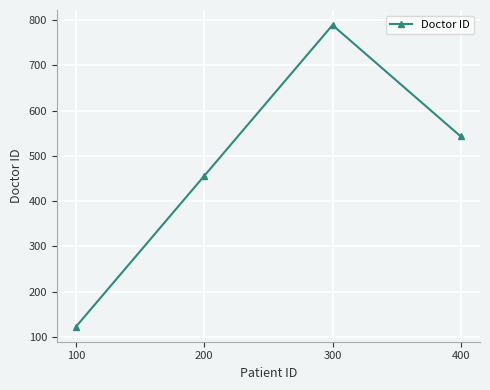

True or false: the data shows 456 at 200.

True